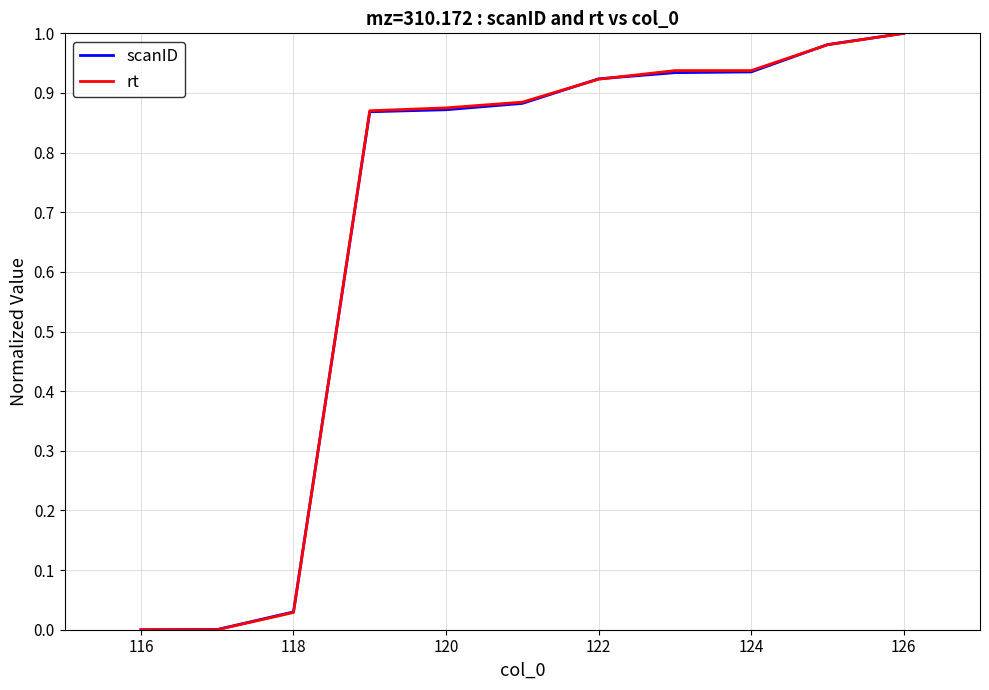

Is the value of rt at 120 greater than the value of scanID at 116?

Yes